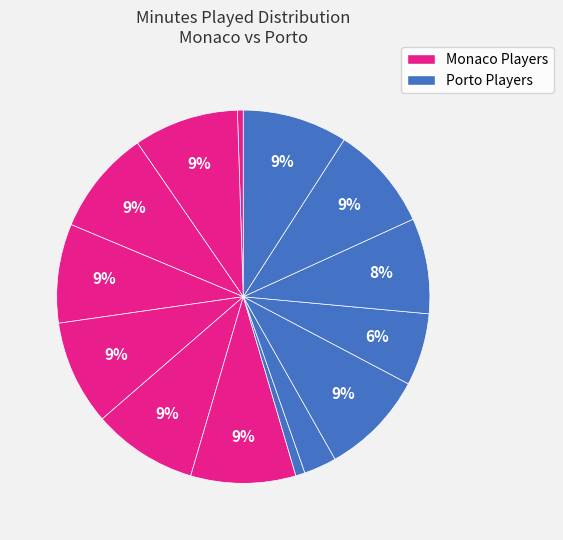

Count the number of slices in the pie.

14